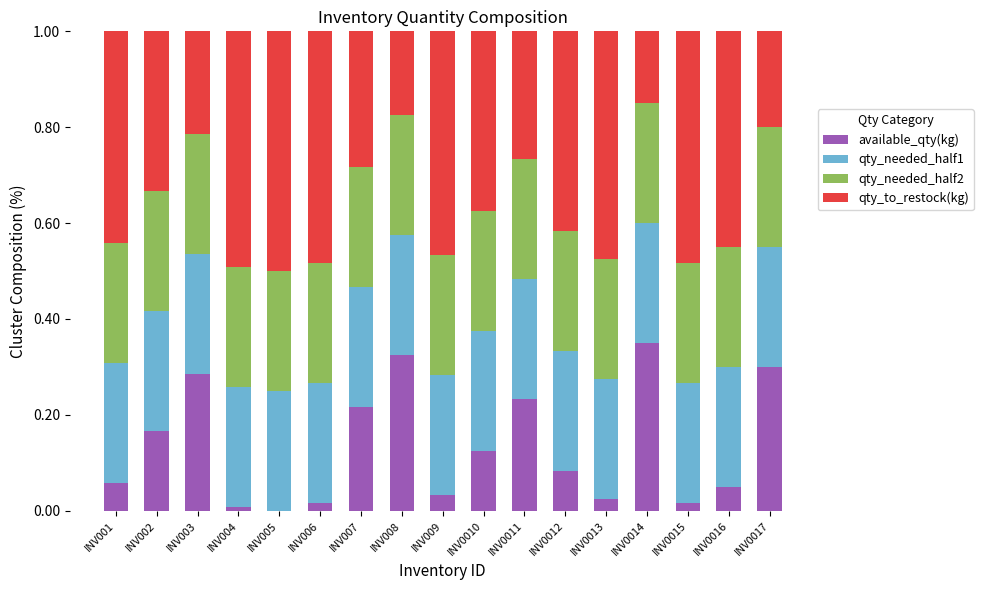

What is the total value across all series at INV001?

1.0